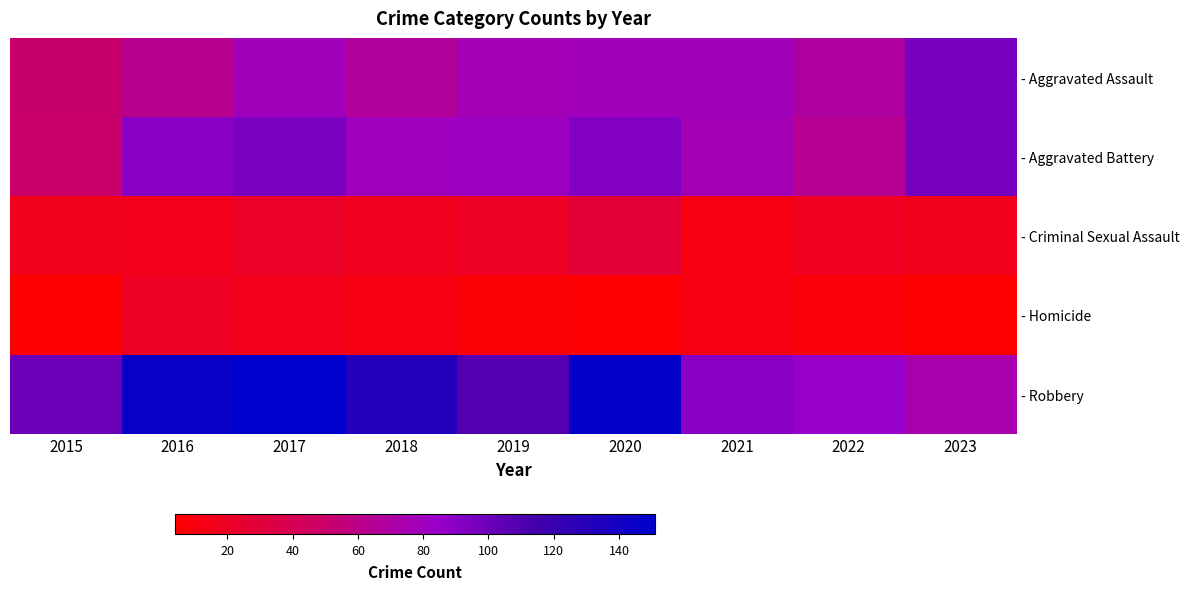

Count the number of categories in the chart.

9